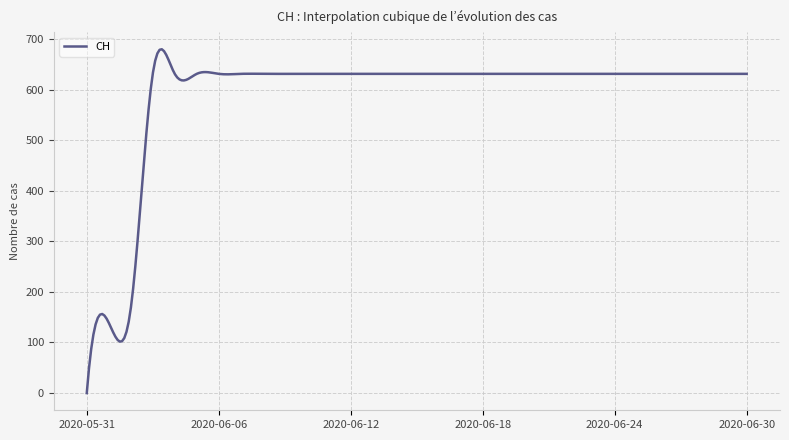

What is the maximum value shown in the chart?

679.6